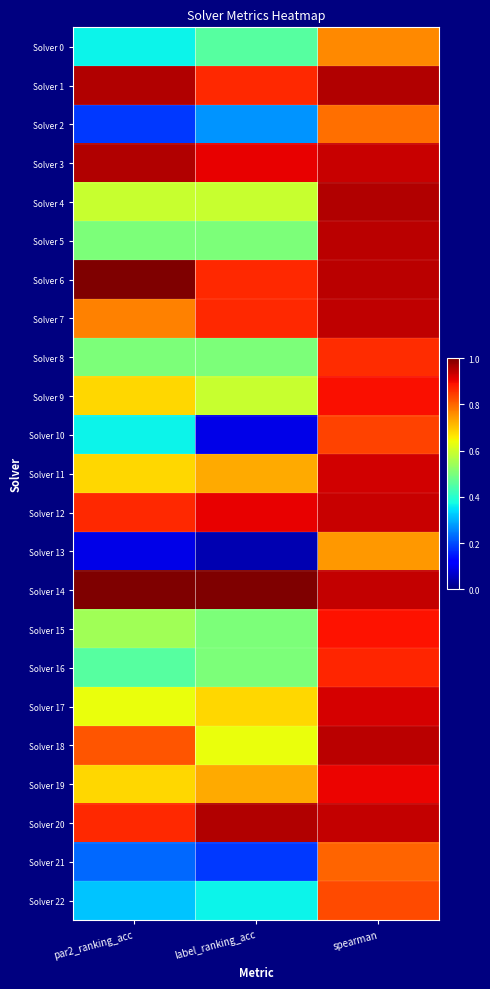

Which series has the largest range (max minus min)?

Solver 10